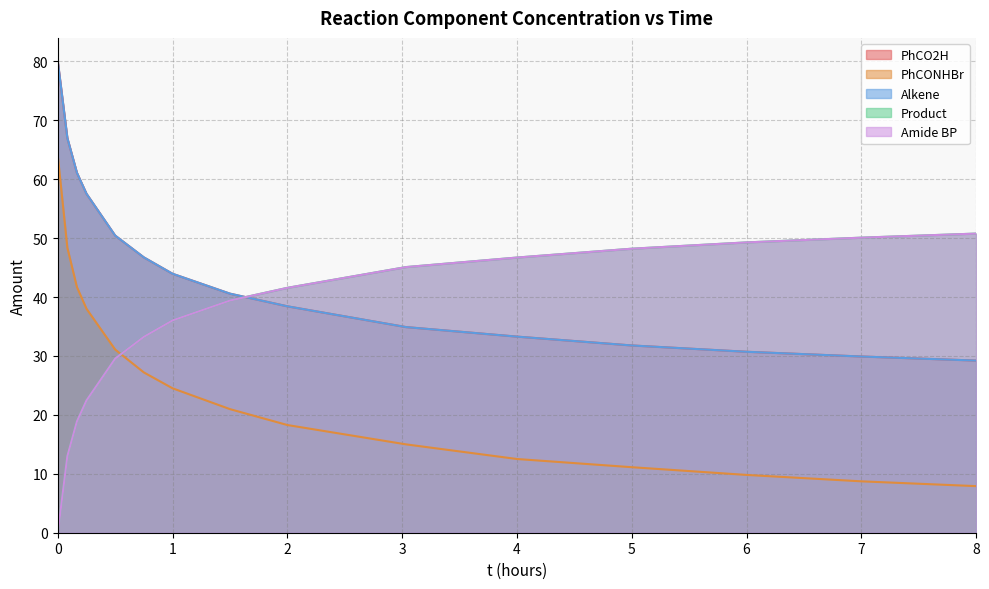

Does the chart display data point markers on the line(s)?

No